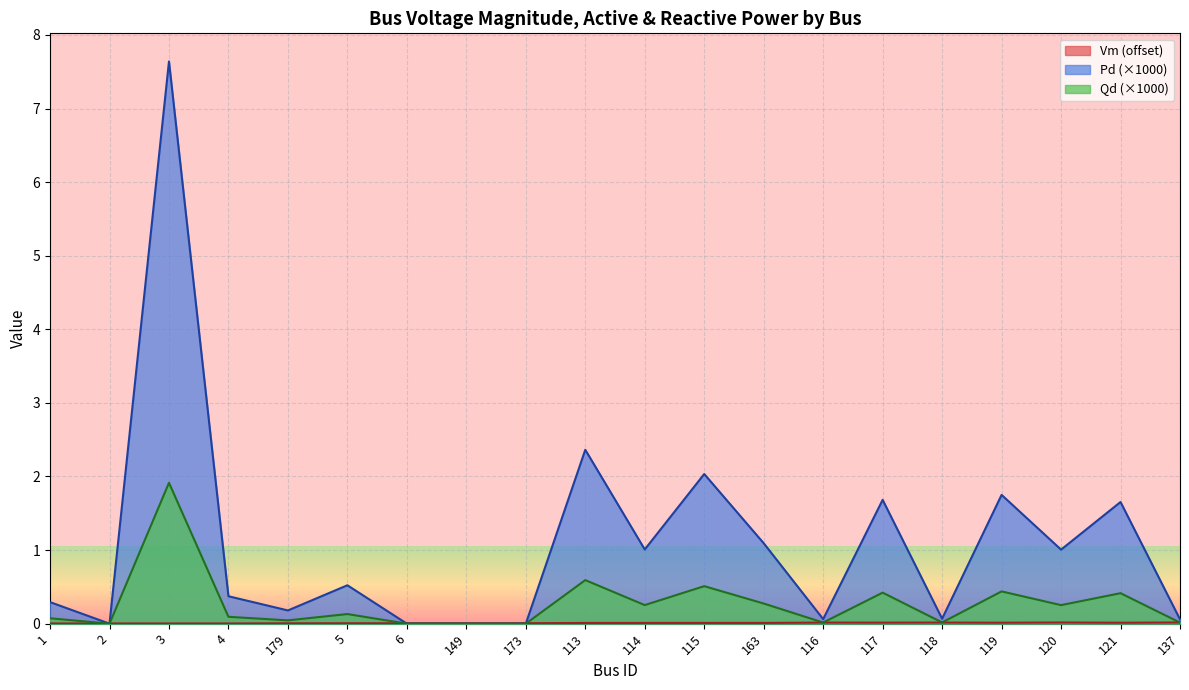

Reading right to left, transcribe all the data shown in this chart.

Vm: 0.0	0.0	0.0	0.0	0.0	0.0	0.0	0.0	0.0	0.0	0.0	0.0	0.0	0.0	0.0	0.0	0.0	0.0	0.0	0.0
Pd: 0.1	1.7	1.0	1.8	0.1	1.7	0.1	1.1	2.0	1.0	2.4	0.0	0.0	0.0	0.5	0.2	0.4	7.6	0.0	0.3
Qd: 0.0	0.4	0.3	0.4	0.0	0.4	0.0	0.3	0.5	0.3	0.6	0.0	0.0	0.0	0.1	0.0	0.1	1.9	0.0	0.1